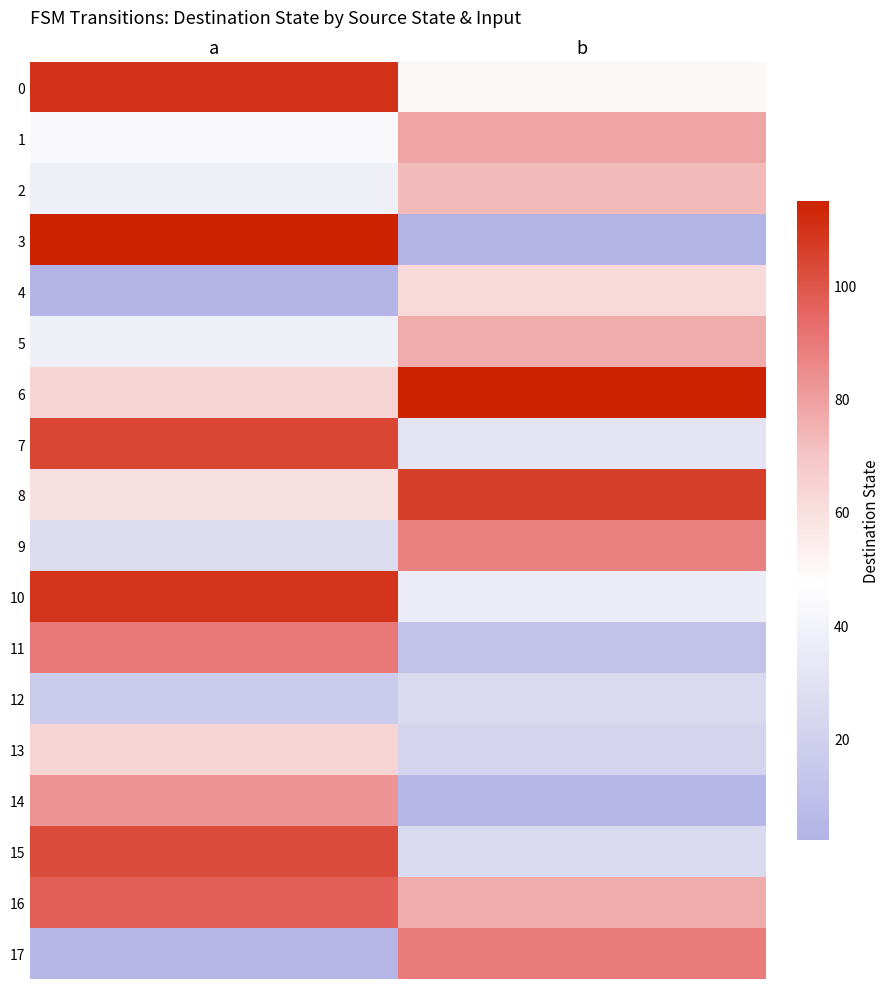

How many distinct data groups are displayed?

18